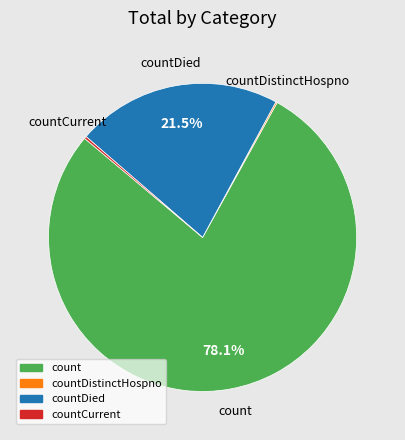

Does any single category account for the majority?

Yes